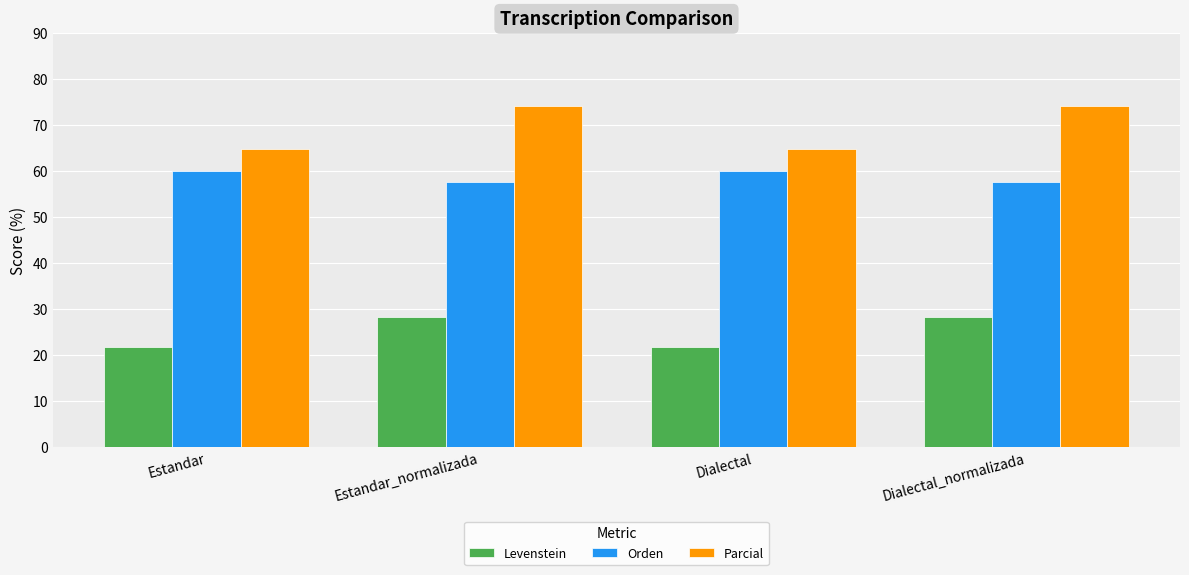

What is the difference between the highest and lowest values at Estandar_normalizada?

46.0